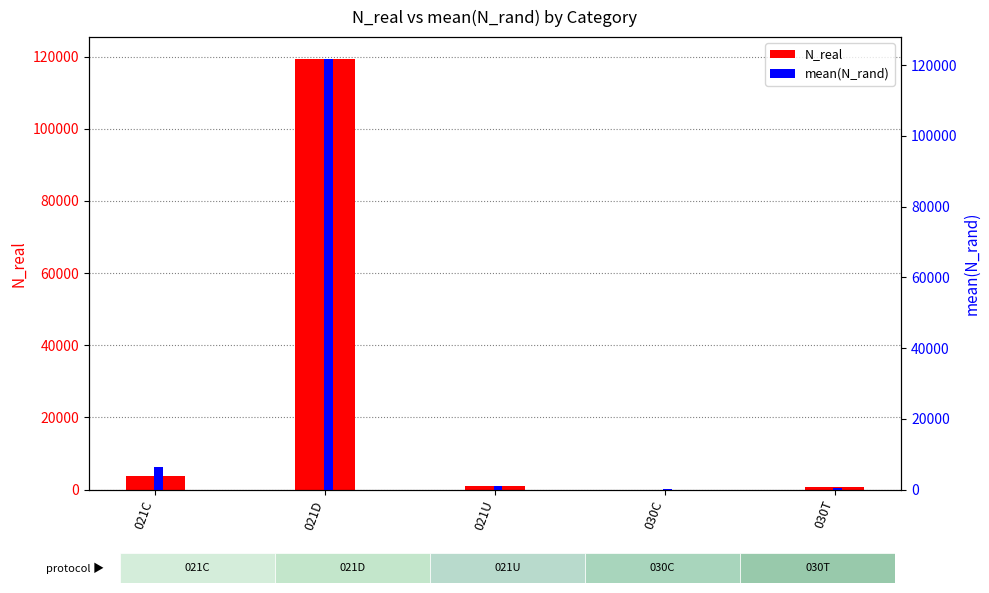

Which category has the lowest value in the mean(N_rand) series?

030C